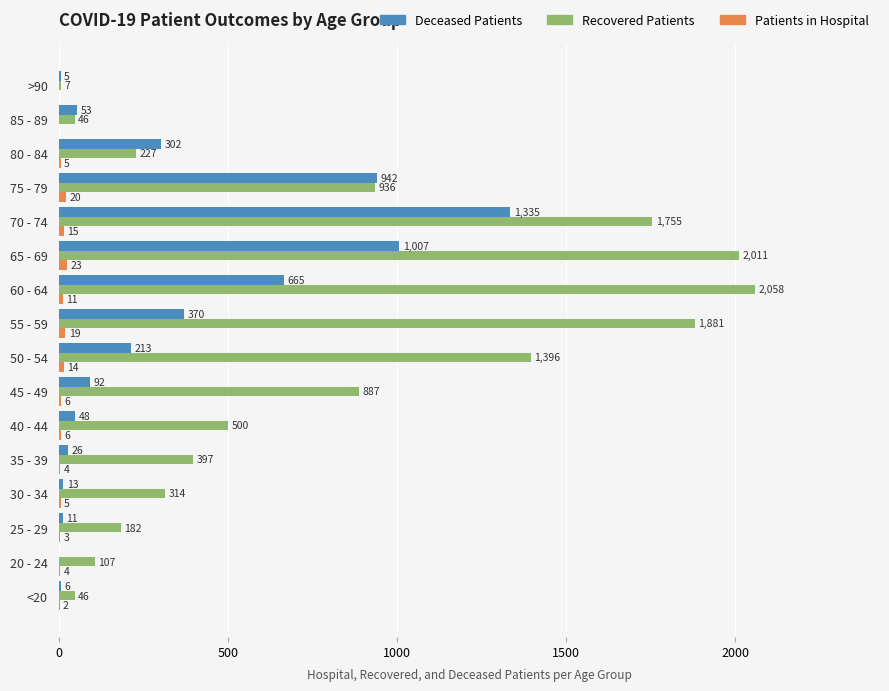

What is the total value across all series at 80 - 84?

534